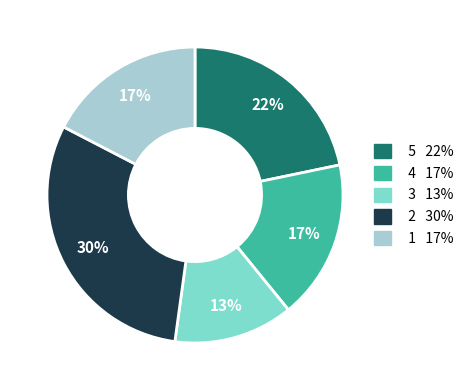

To the nearest percent, what is the difference between the largest and smallest slice percentages?

17%